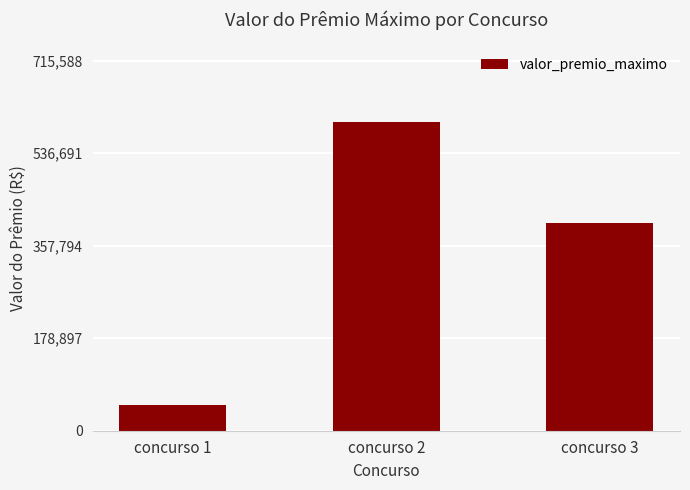

Approximately how many times larger is the value at concurso 1 compared to concurso 2?

0.1